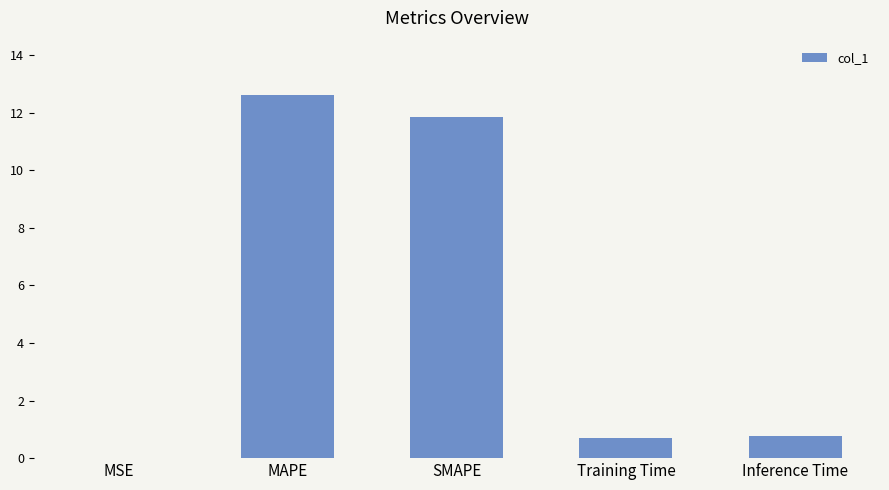

What is the greatest value displayed?

12.6